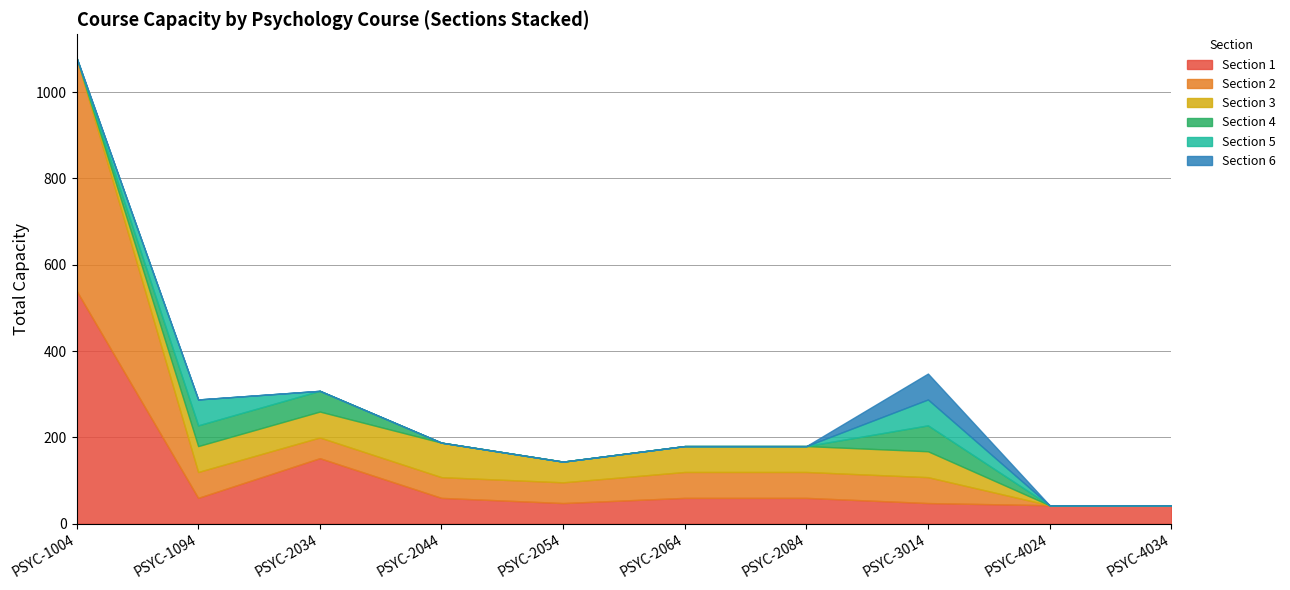

How many values in Section 6 are above zero?

1